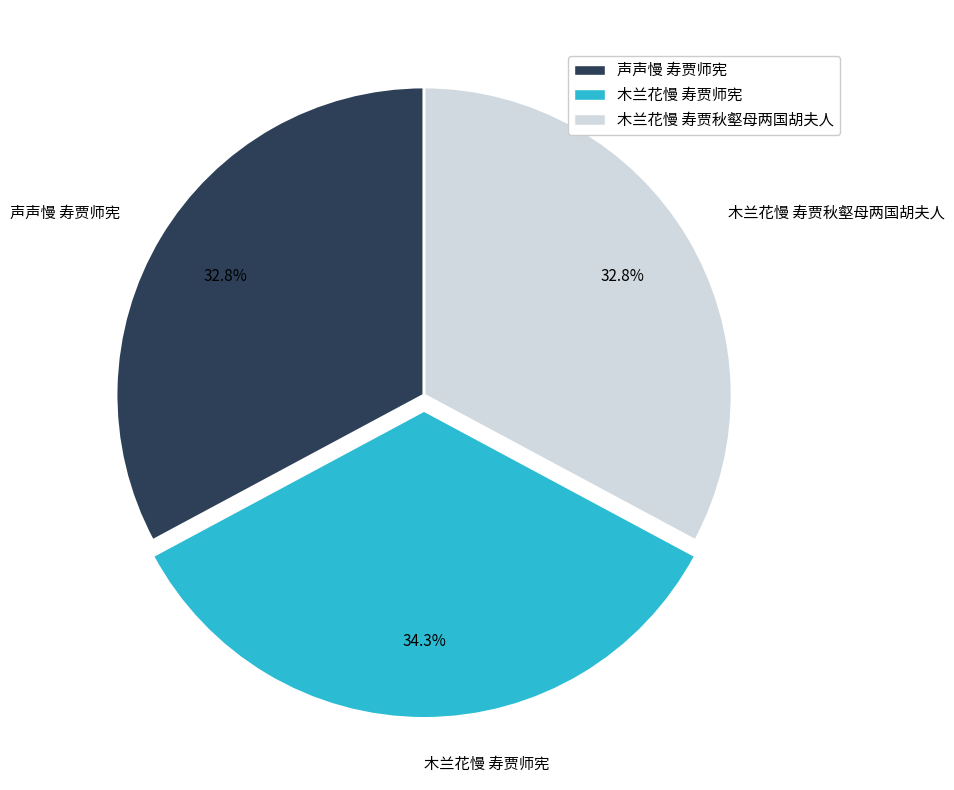

How many segments does this pie chart have?

3